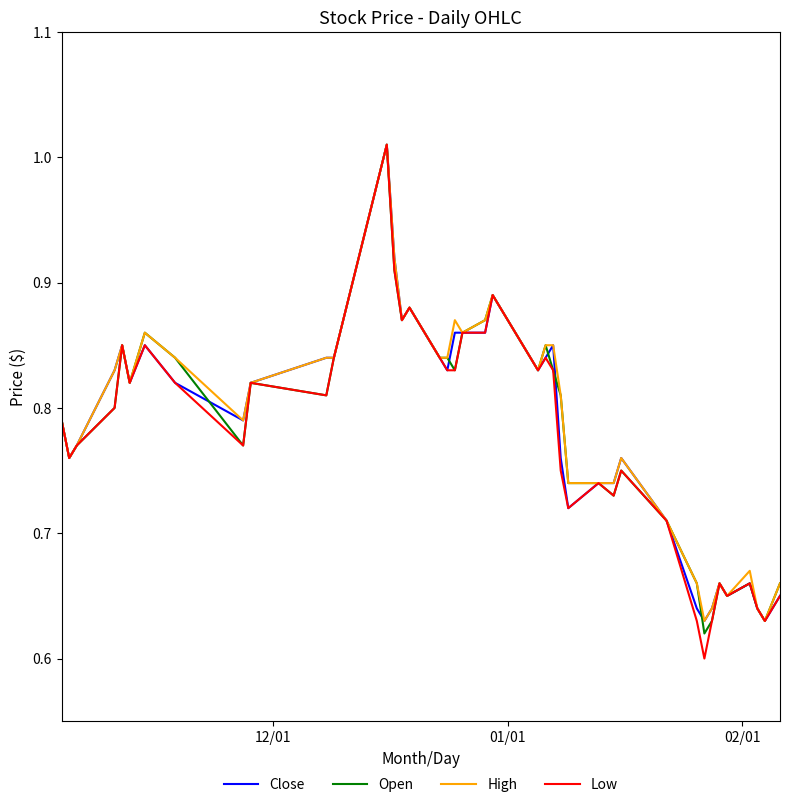

How many lines are shown in the chart?

4